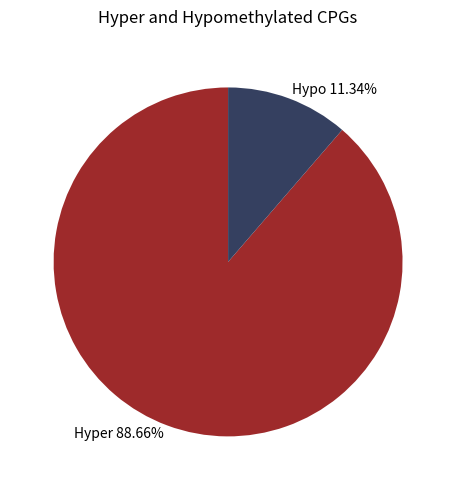

Is Hypo 11.34% the majority of the pie?

No